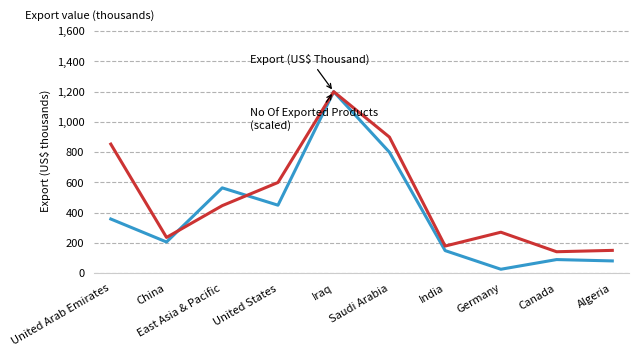

Does the chart display data point markers on the line(s)?

No